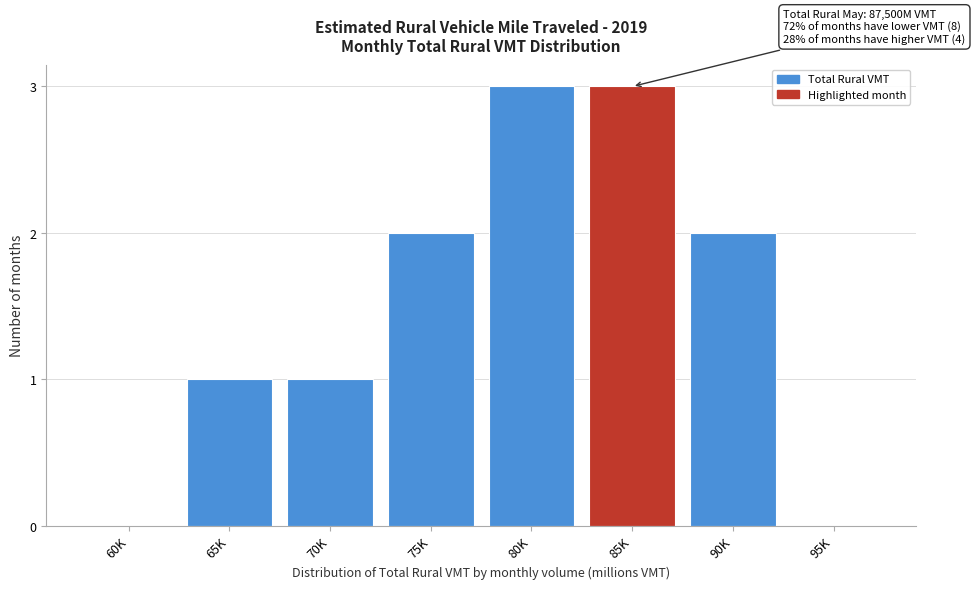

Reading left to right, extract all data points from this chart.

60K=0	65K=1	70K=1	75K=2	80K=3	85K=3	90K=2	95K=0